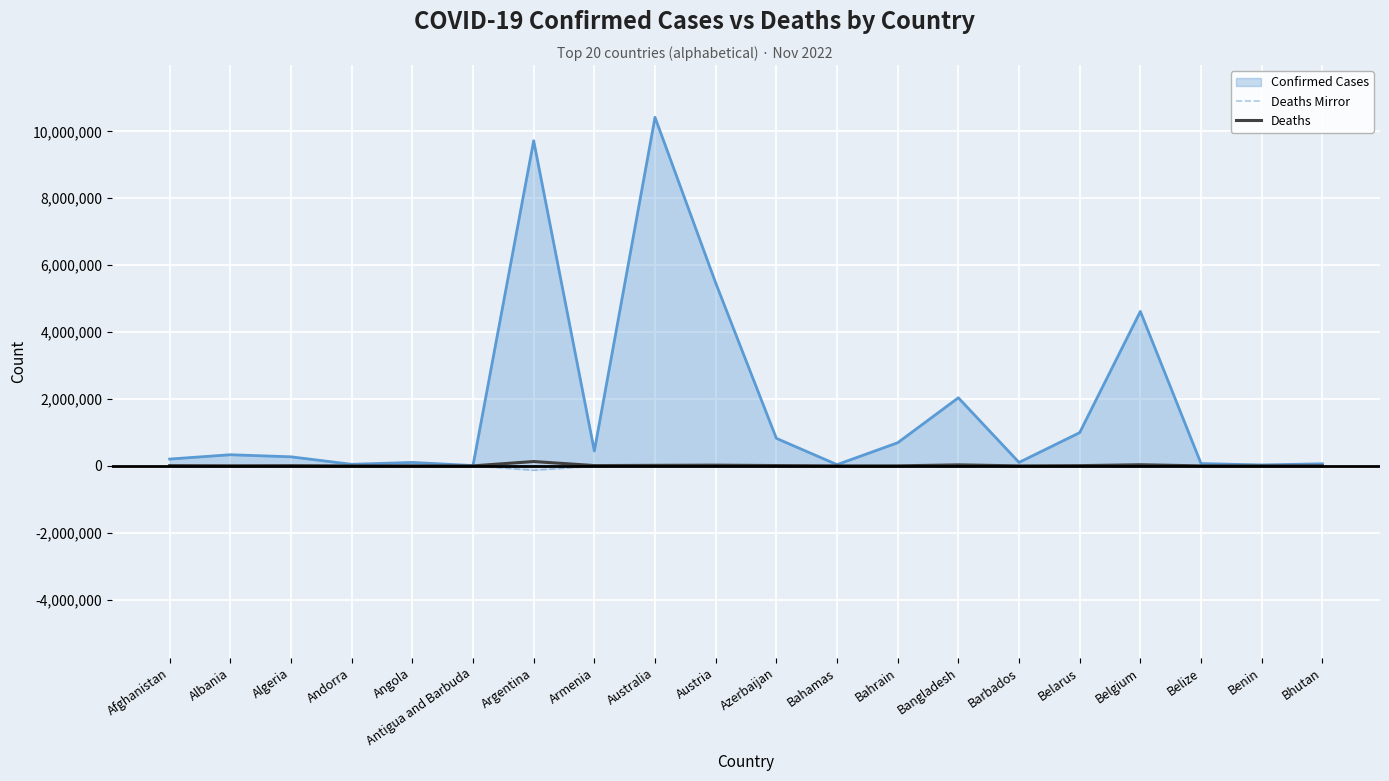

How many values in the Confirmed (line) series exceed 333055?

9